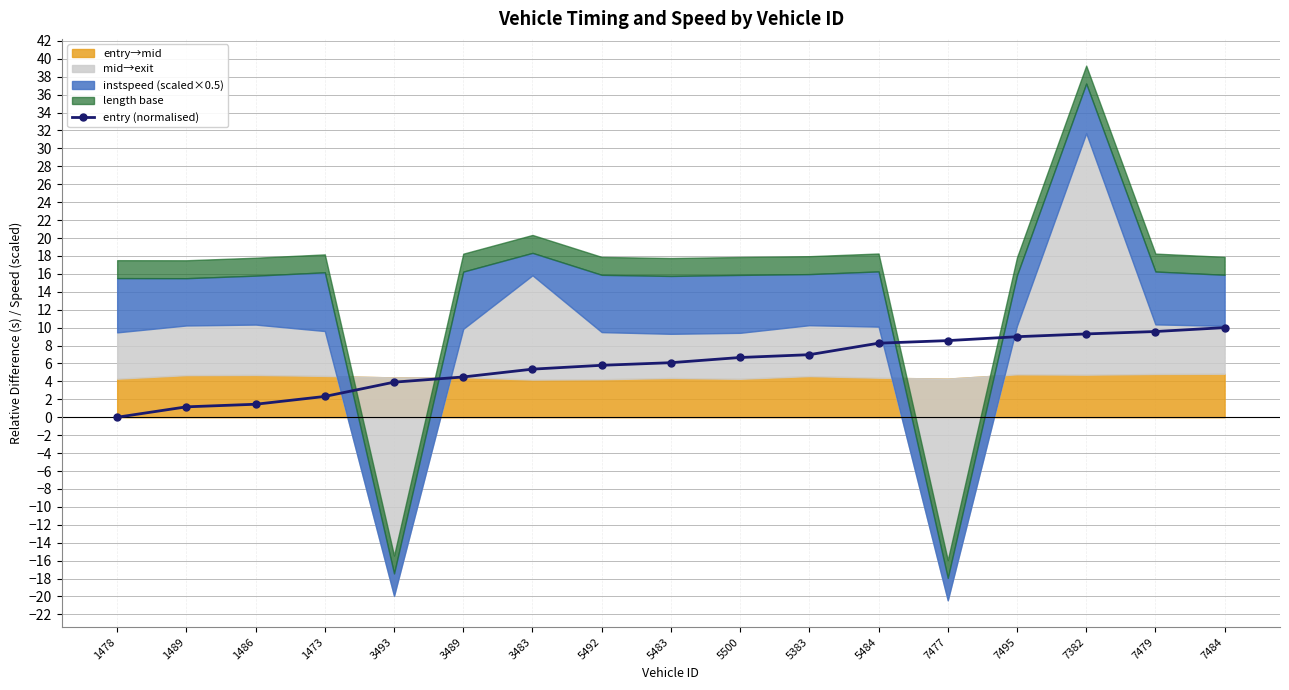

What is the label of the 6th point from the right?

5484